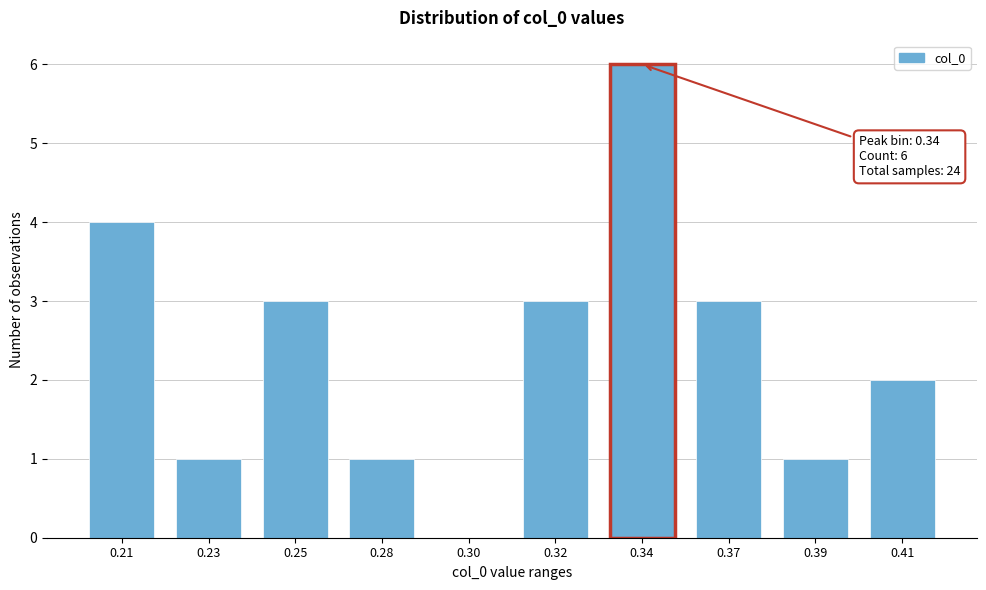

Reading left to right, transcribe all the data shown in this chart.

0.21=4	0.23=1	0.25=3	0.28=1	0.30=0	0.32=3	0.34=6	0.37=3	0.39=1	0.41=2